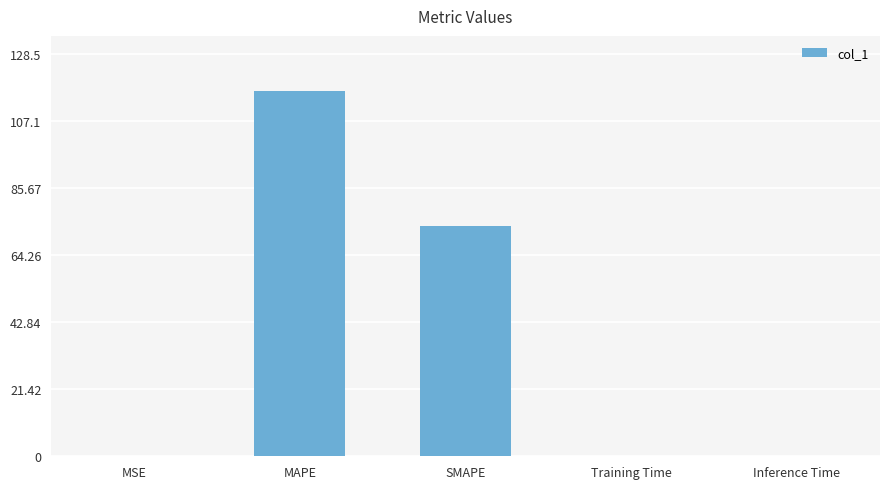

Is it true that the value at SMAPE is 110.2?

False